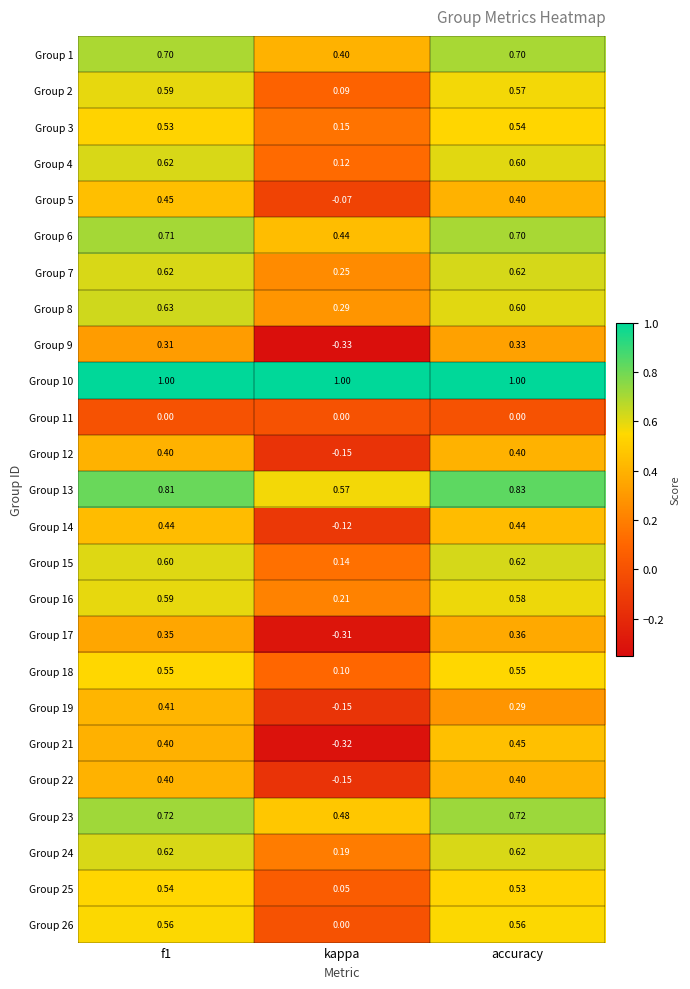

Where is Group 3 nearest to the value 0?

kappa